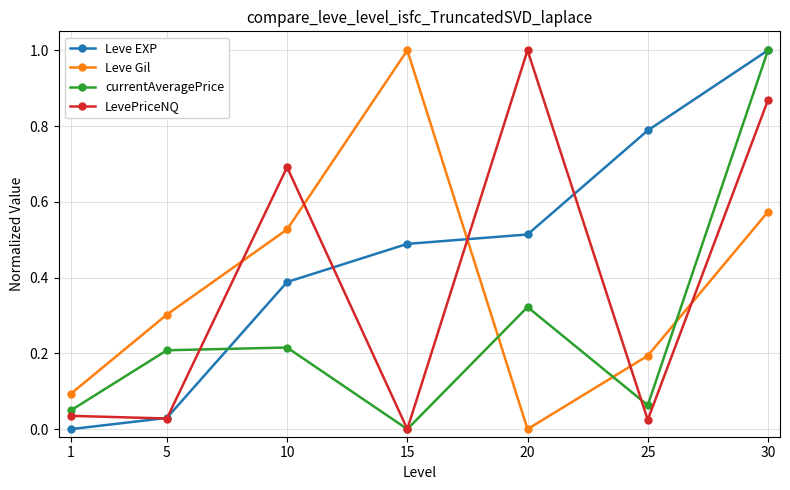

What is the maximum value for Leve Gil?

1.0